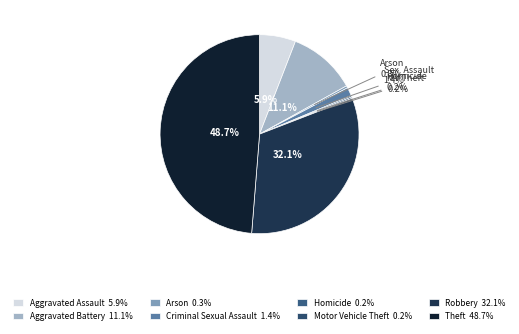

How many slices are in this pie chart?

8